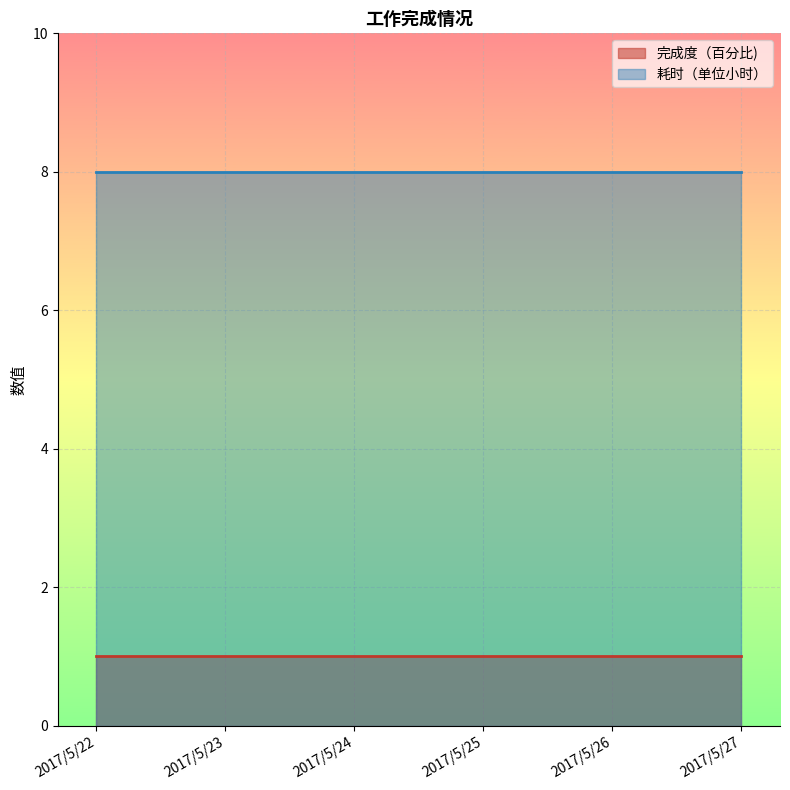

What is the value of the 完成度（百分比) point at the 4th from the left?

1